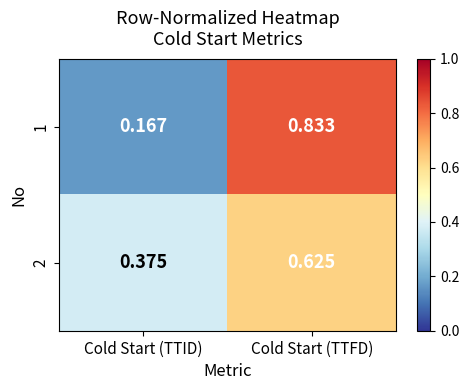

At which label is 2 closest to 0?

Cold Start (TTID)